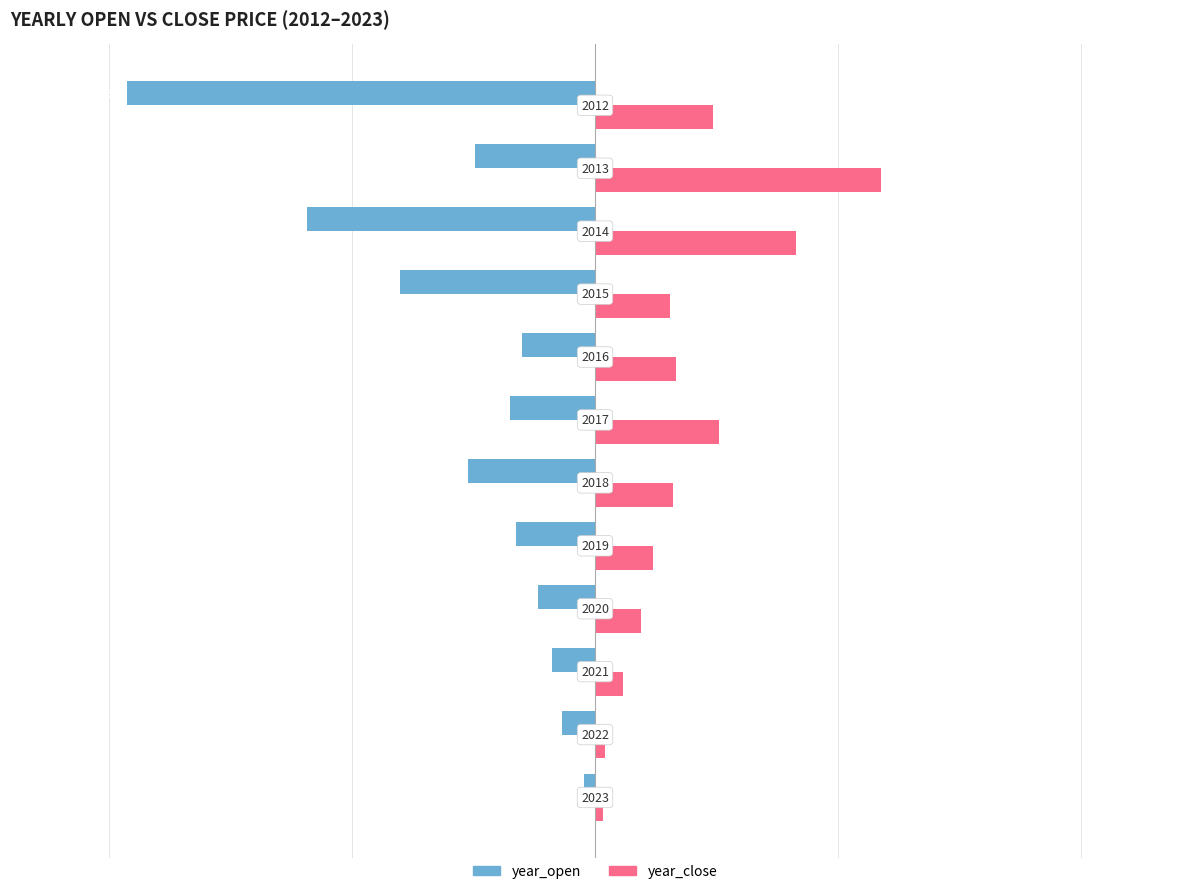

What is the value of the year_open bar at the 3rd from the left?

-35.3